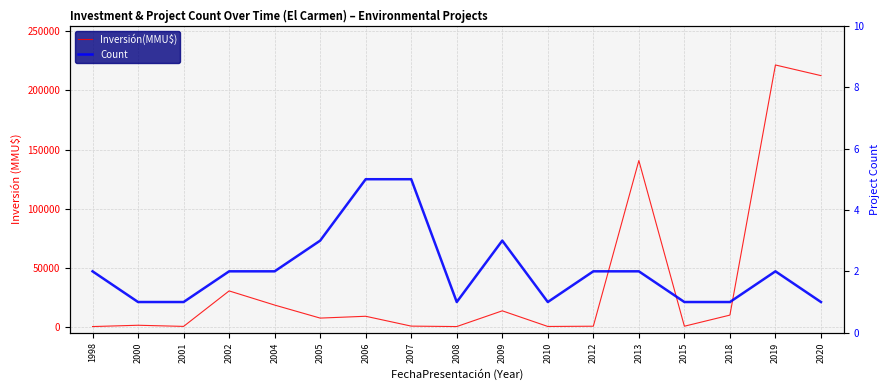

True or false: Count has a value of 2 at 2002.

True